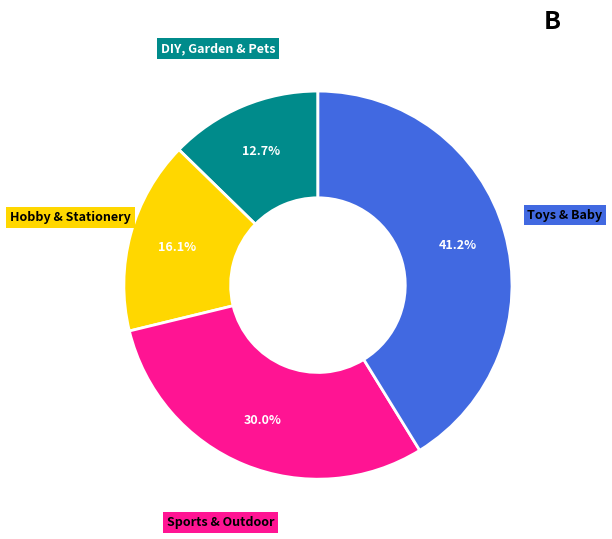

How much of the chart is everything except Hobby & Stationery?

83.9%